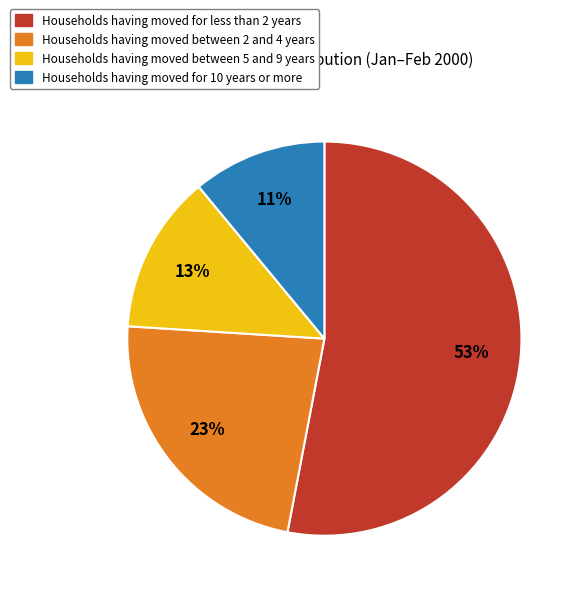

Is there any slice that represents more than half of the pie?

Yes